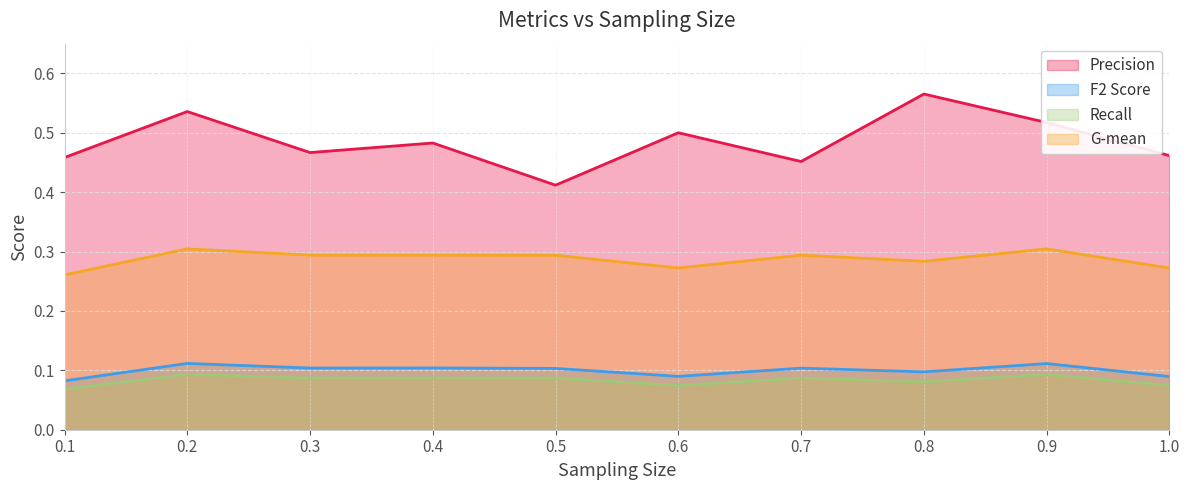

What is the difference between the second highest and second lowest values in the Precision series?

0.1